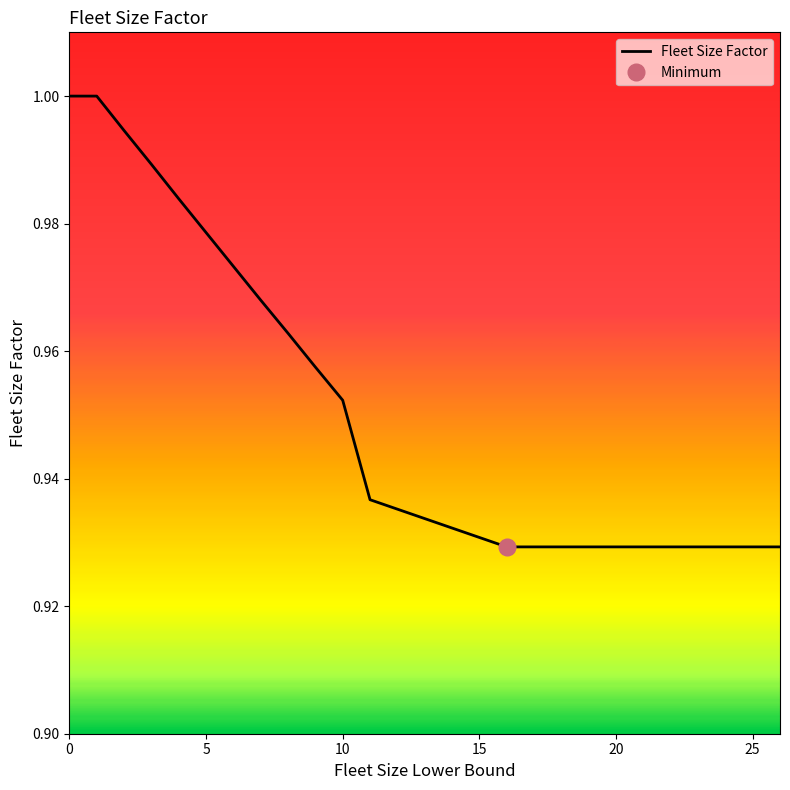

True or false: there are more than 0 points higher than both neighbors.

False